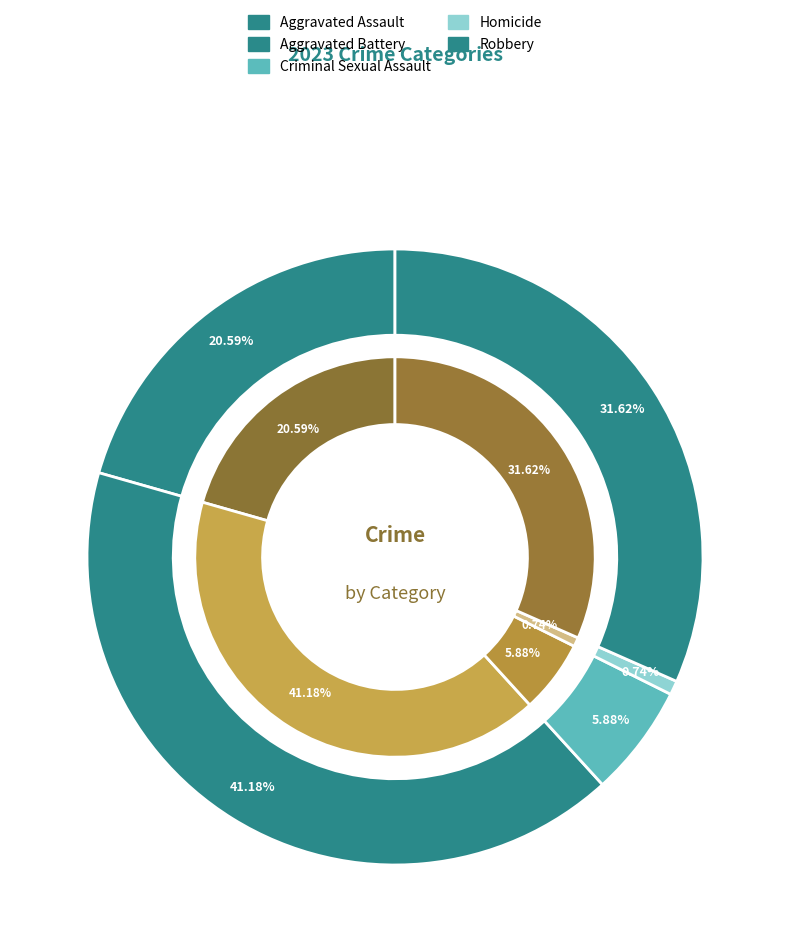

To the nearest percent, what percentage of the pie is Homicide?

1%